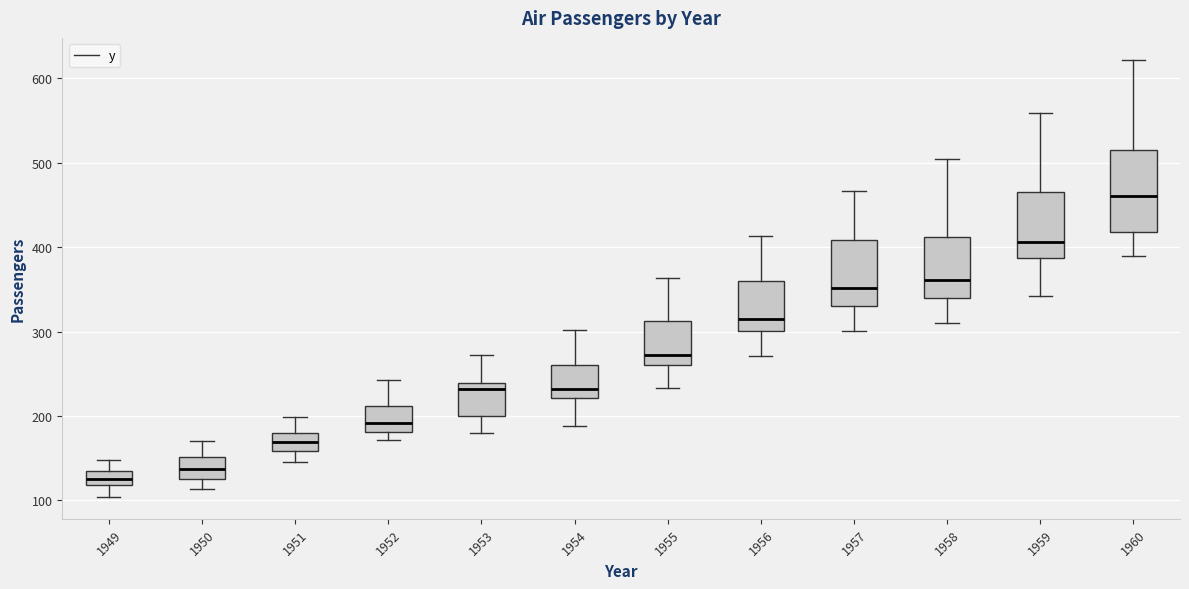

Which box has the lowest median line?

1949